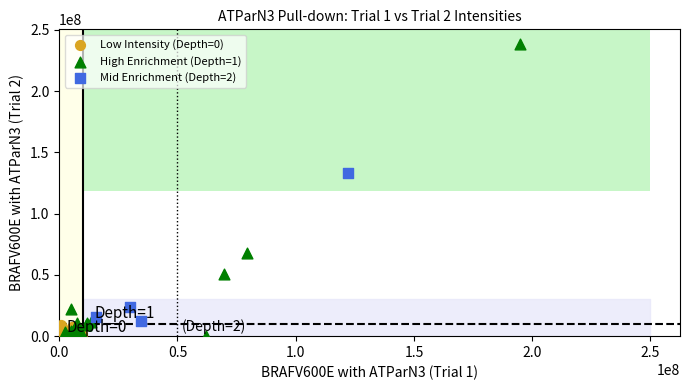

Which series has the widest spread of Y values?

High Enrichment (Depth=1)